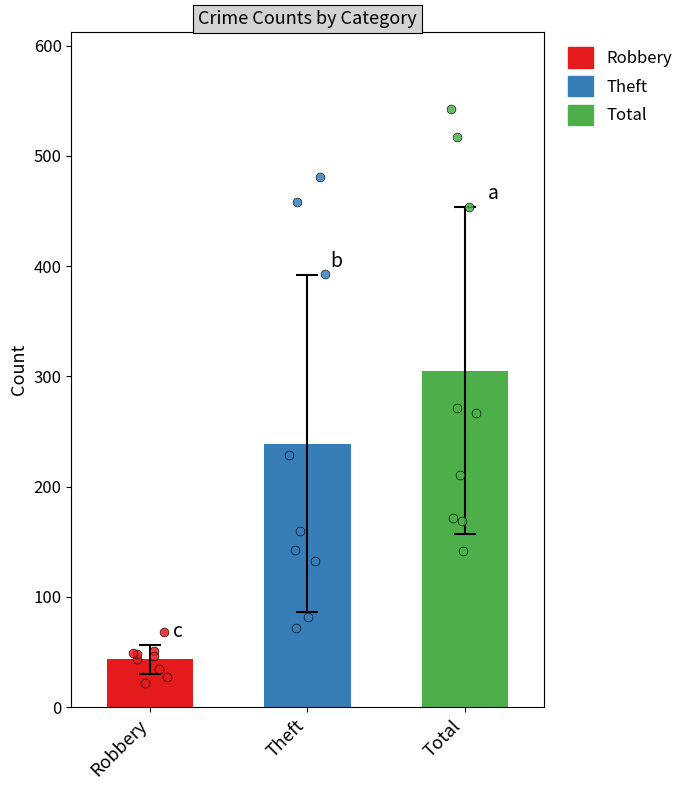

Which series reaches the maximum Y coordinate?

Total